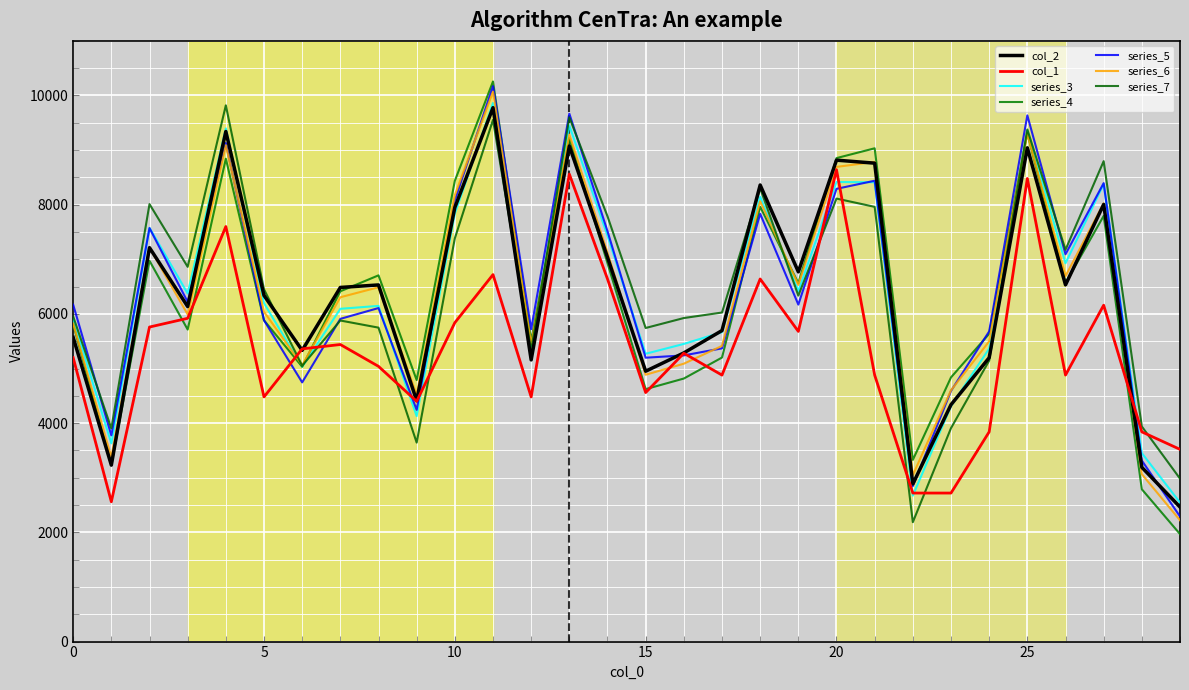

True or false: col_2 and col_1 cross at least once.

True